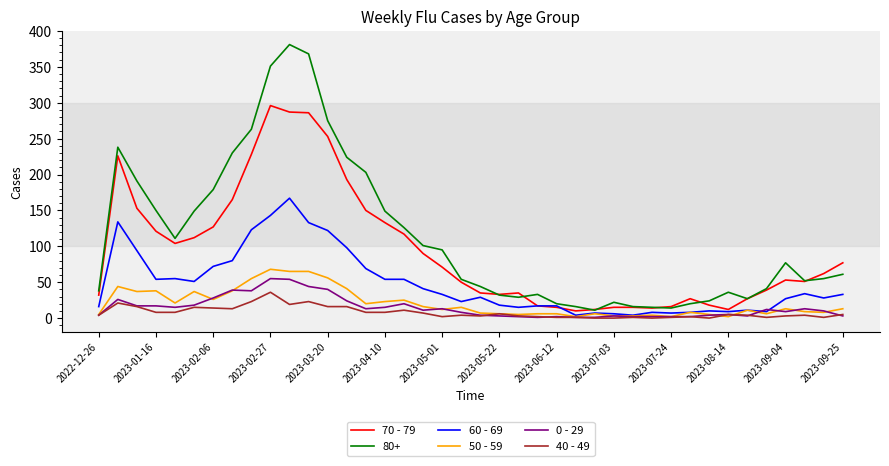

What is the greatest value displayed?

381